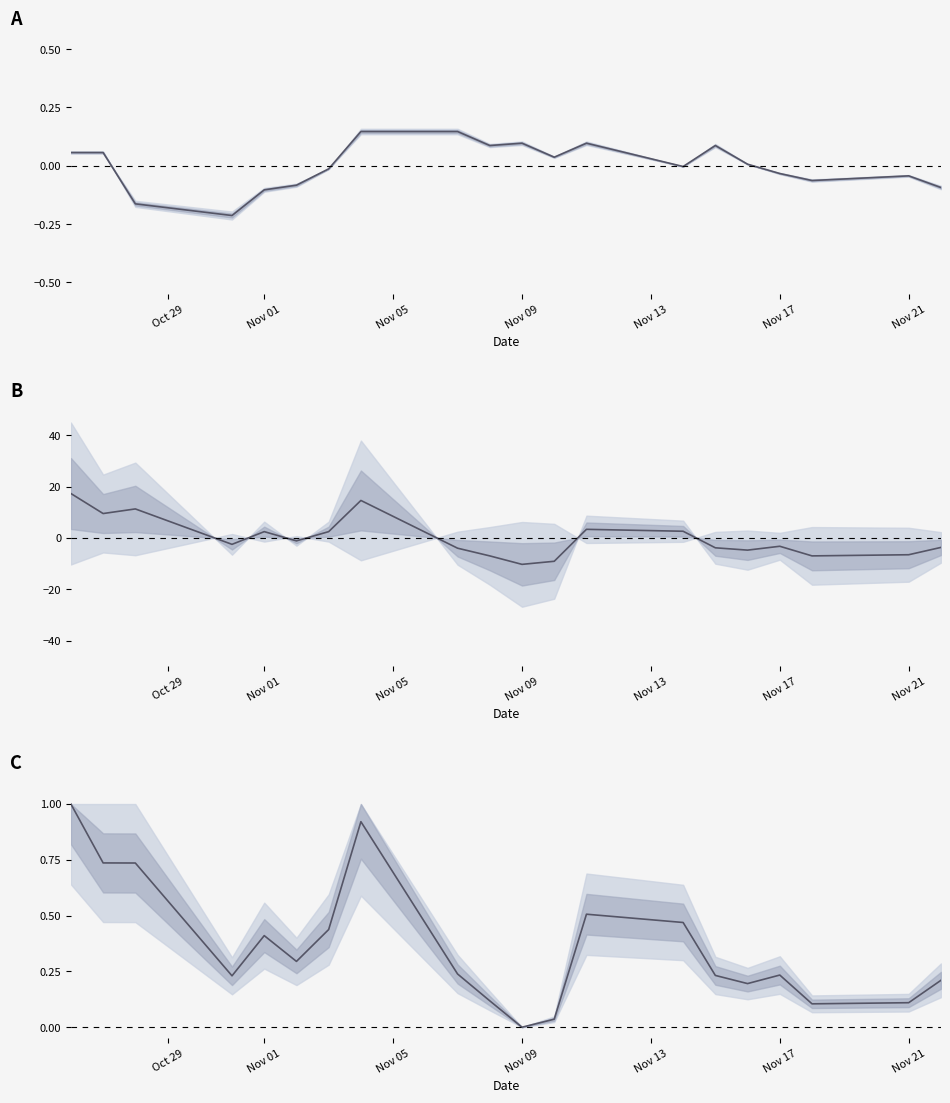

How many negative values does the price series have?

10